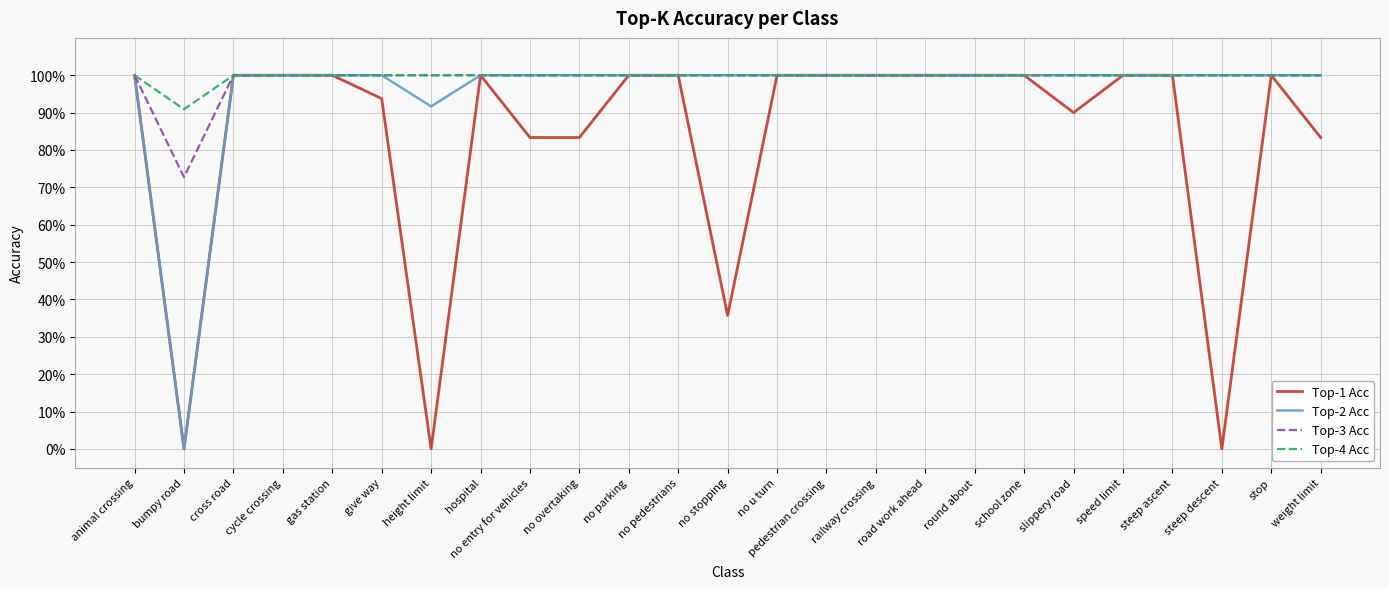

What is the sum of all Top-1 Acc values?

20.7